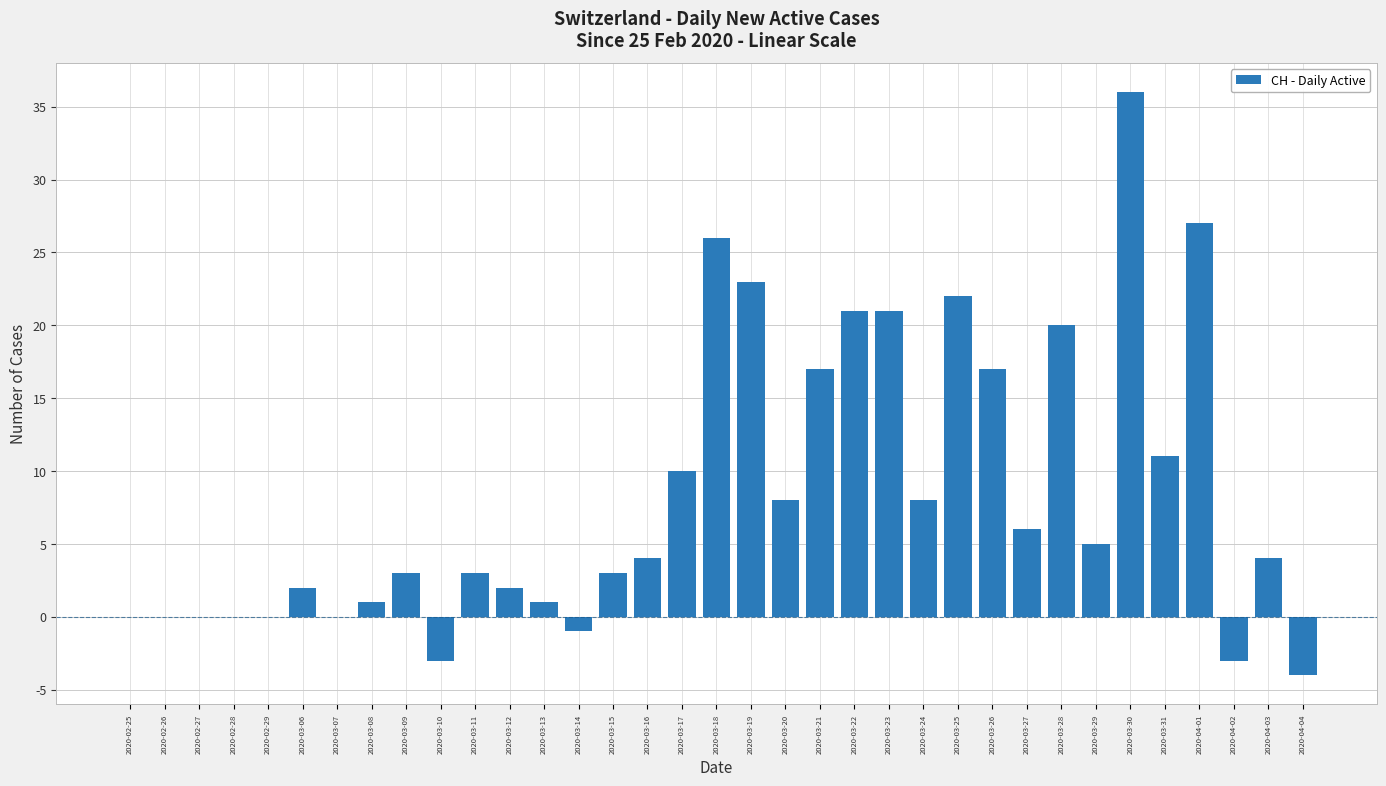

Is it true that the value at 2020-04-01 is 10?

False